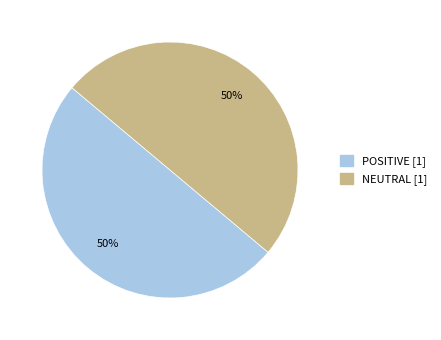

How many segments does this pie chart have?

2